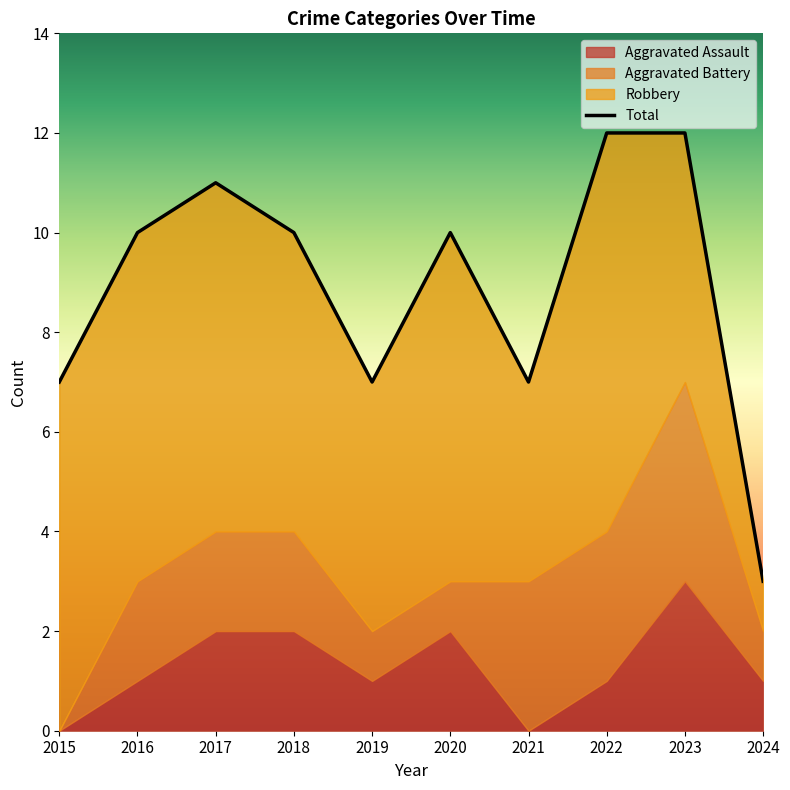

Is the value of Aggravated Assault at 2015 greater than the value of Total at 2018?

No